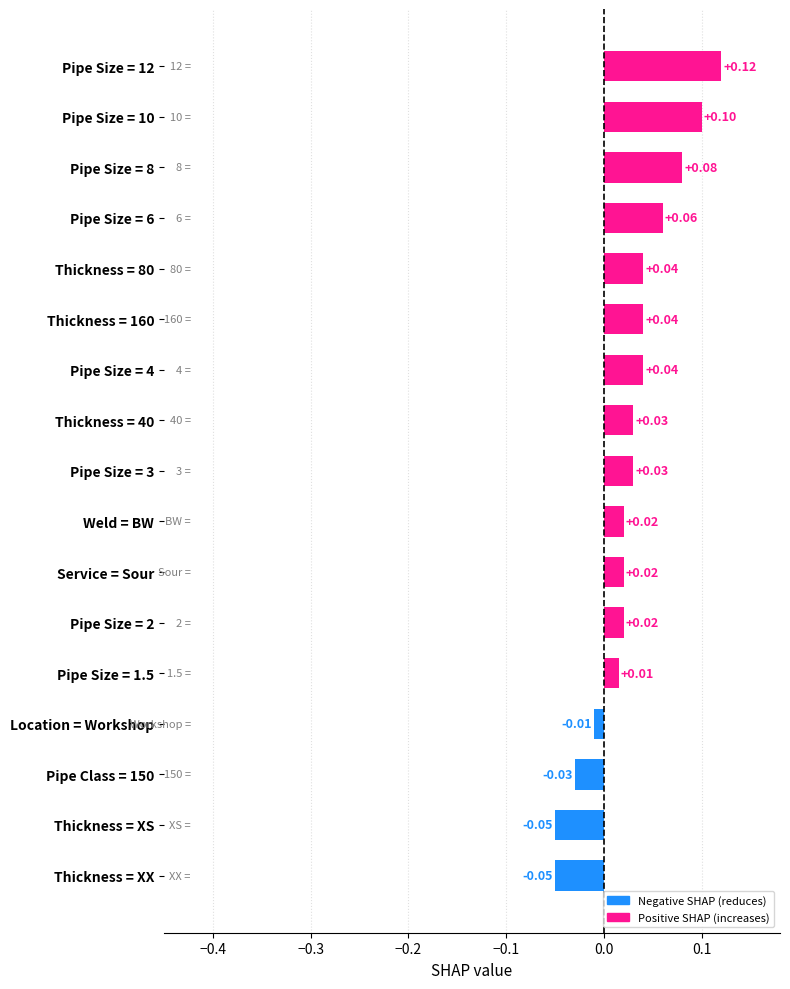

What is the sum of all values?

0.5